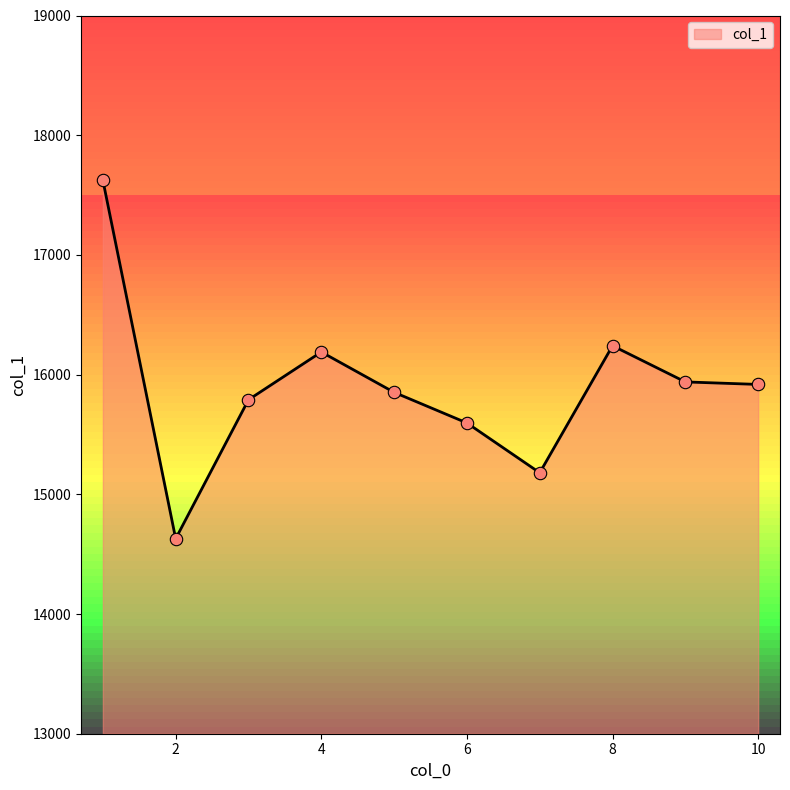

What is the maximum value shown in the chart?

17624